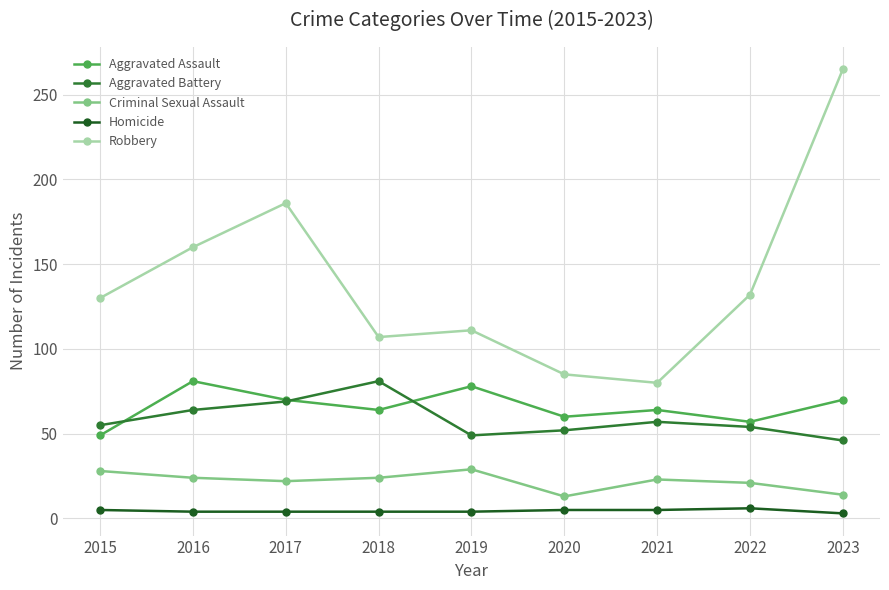

Where is the first local minimum for Robbery?

2018